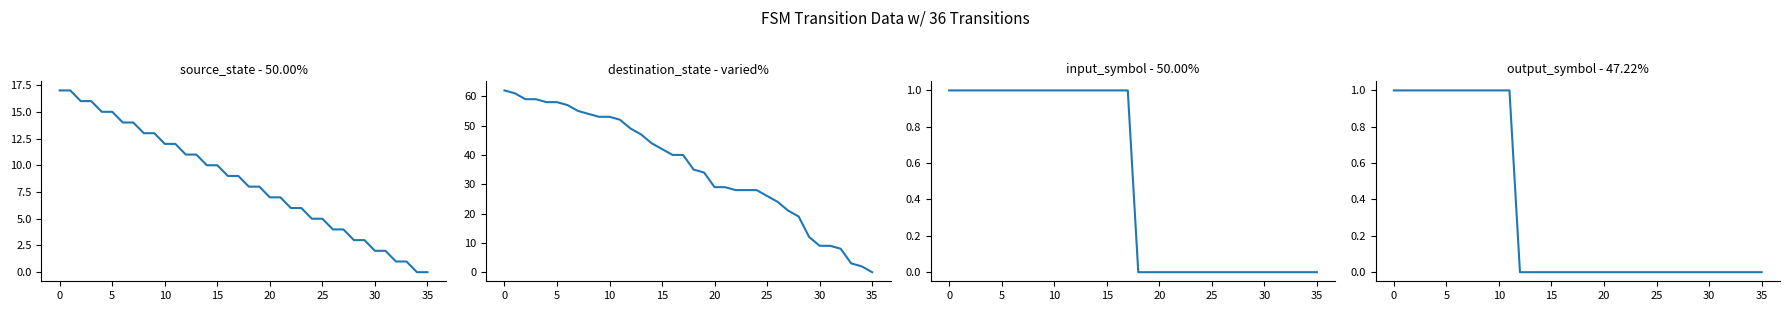

What is the label of the 7th point from the right?

29